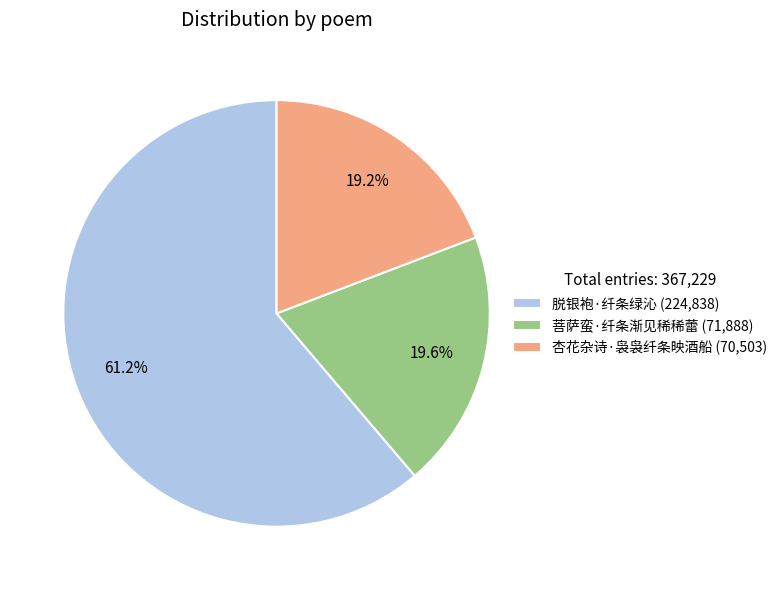

Is it true that 杏花杂诗·袅袅纤条映酒船 is 19% of the pie?

True